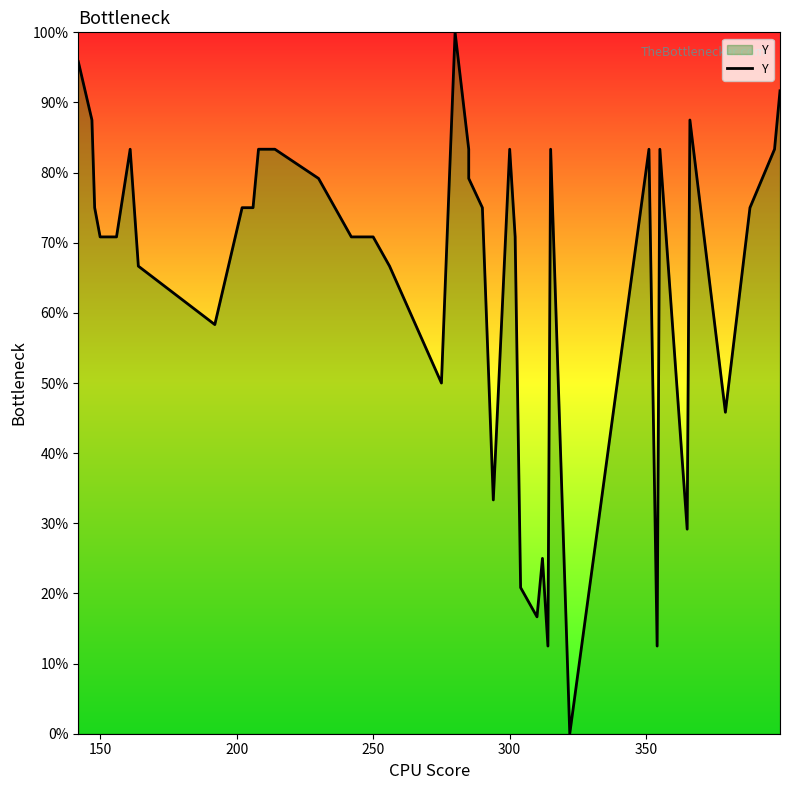

Reading left to right, what are all the values shown in this chart?

95.8	87.5	75.0	70.8	70.8	83.3	66.7	58.3	75.0	75.0	83.3	83.3	79.2	70.8	70.8	70.8	66.7	50.0	100.0	83.3	79.2	75.0	33.3	83.3	70.8	20.8	16.7	25.0	12.5	83.3	0.0	83.3	12.5	83.3	29.2	87.5	45.8	75.0	83.3	91.7